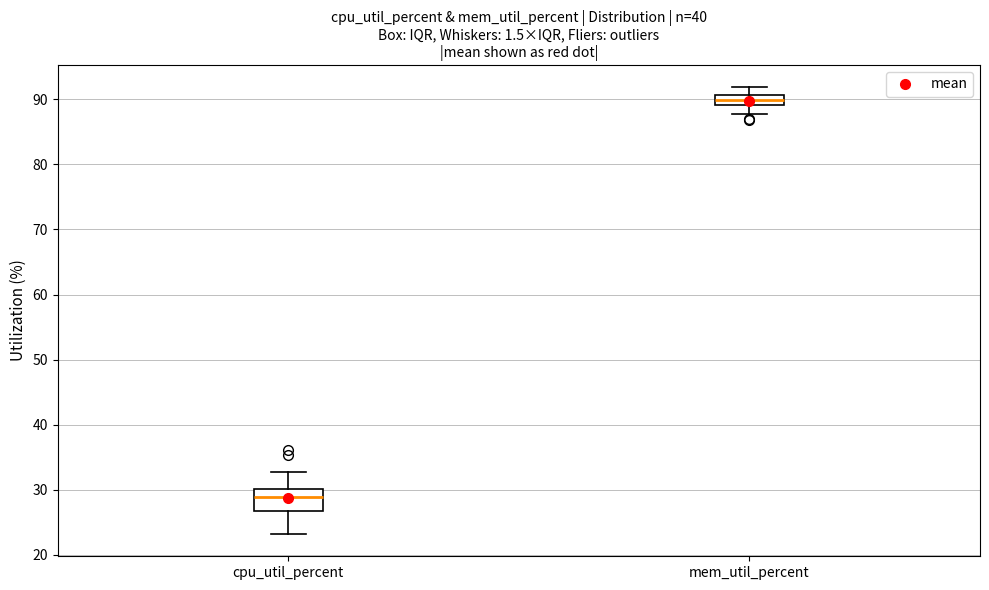

Where does the median line of the box for cpu_util_percent sit on the y-axis? The values are not printed on the chart, so give them approximately, as read against the axis.

29